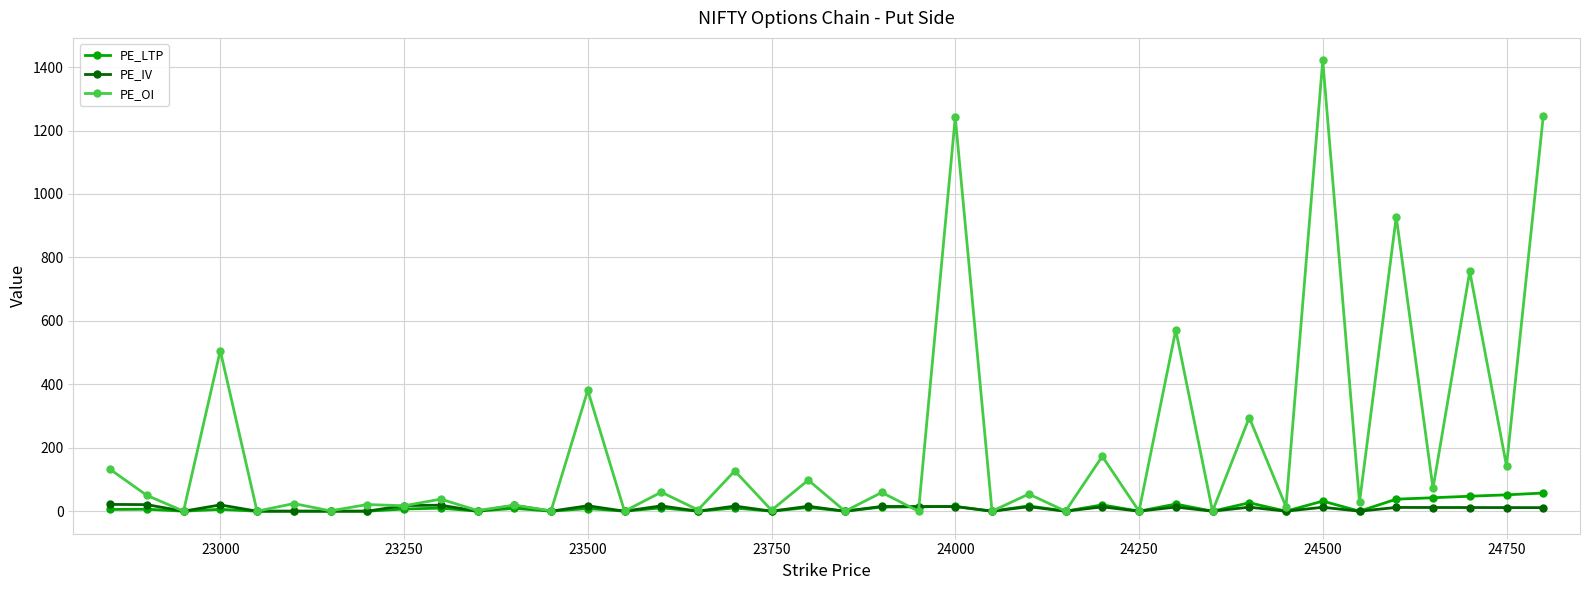

Count the number of categories in the chart.

40